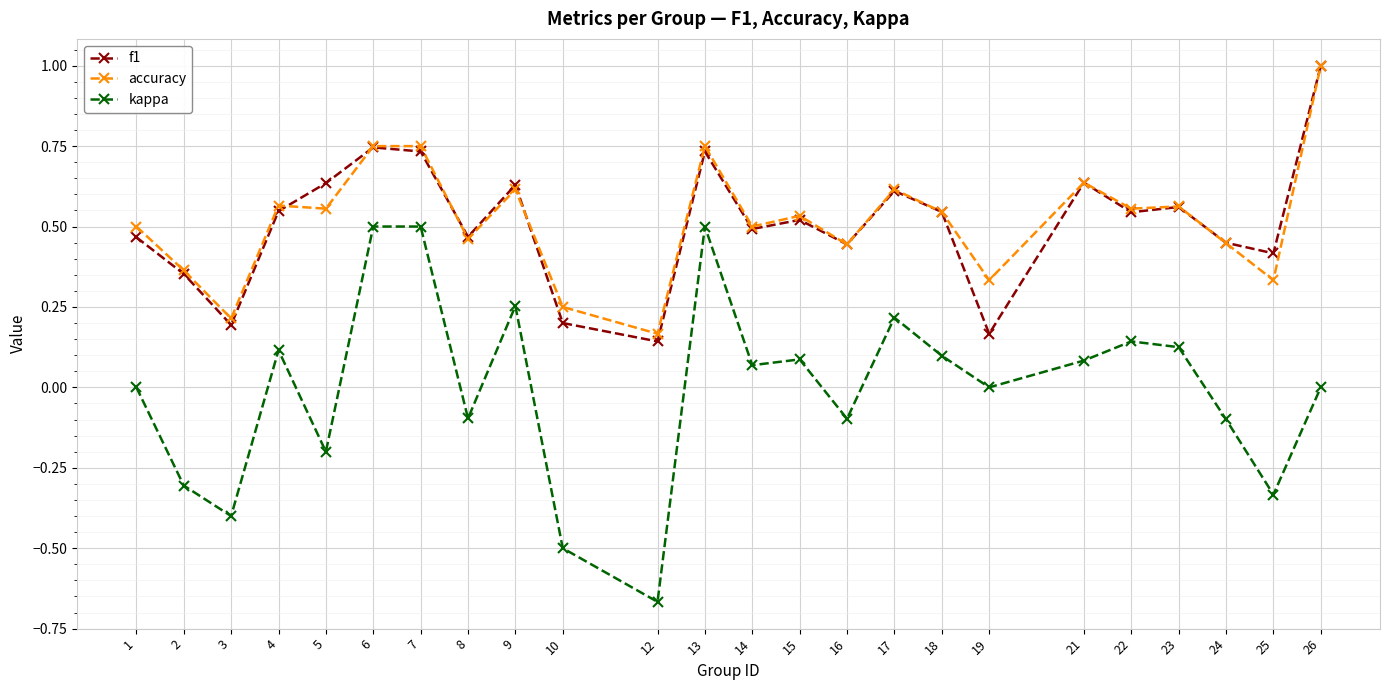

At which category does the chart reach its minimum across all series?

12